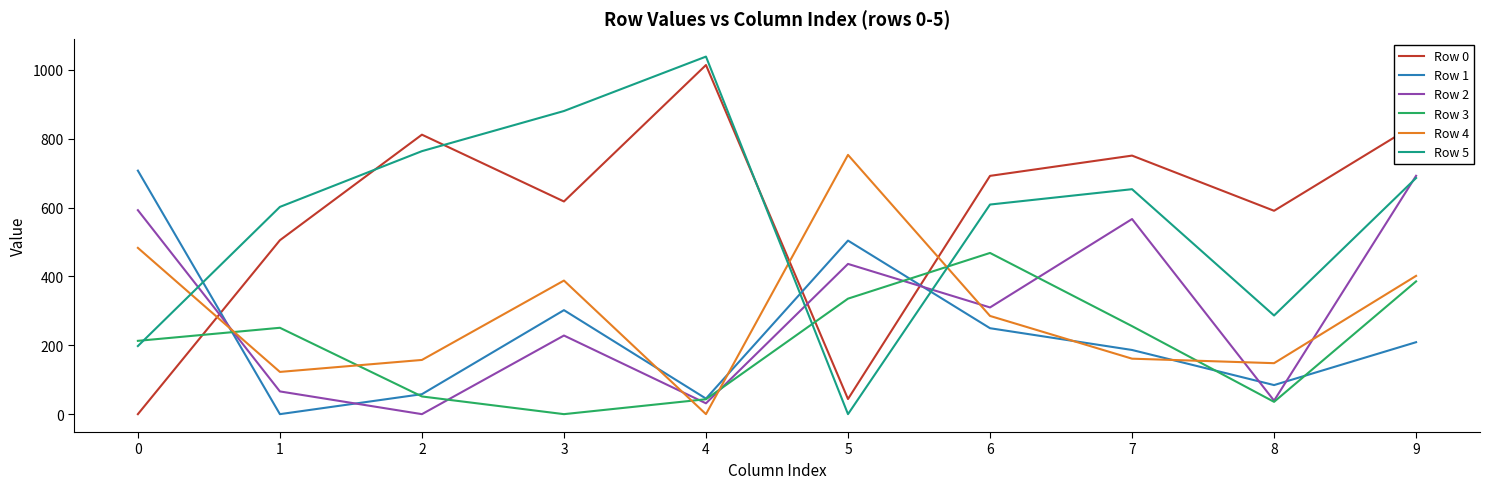

The value of Row 3 at 8 is 35.7. True or false?

True